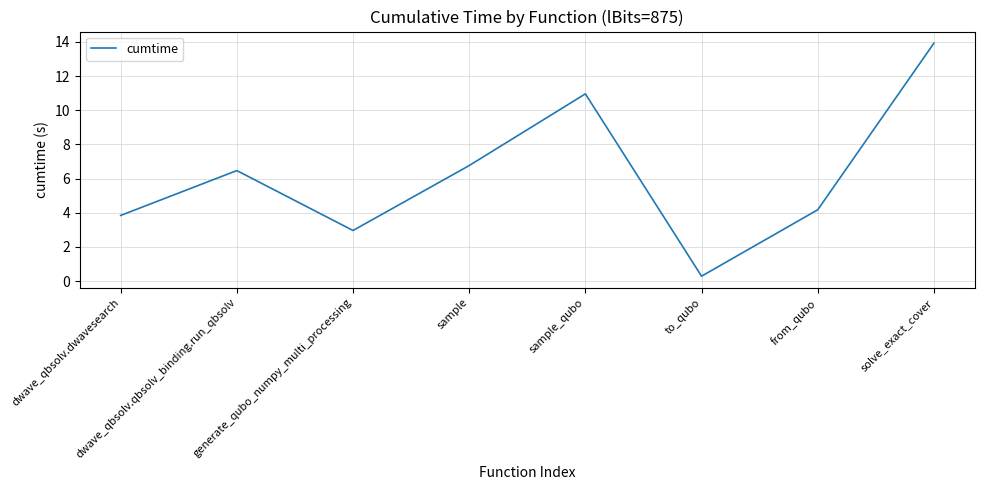

Reading left to right, transcribe all the data shown in this chart.

dwave_qbsolv.dwavesearch=3.8	dwave_qbsolv.qbsolv_binding.run_qbsolv=6.5	generate_qubo_numpy_multi_processing=3.0	sample=6.8	sample_qubo=11.0	to_qubo=0.3	from_qubo=4.2	solve_exact_cover=13.9